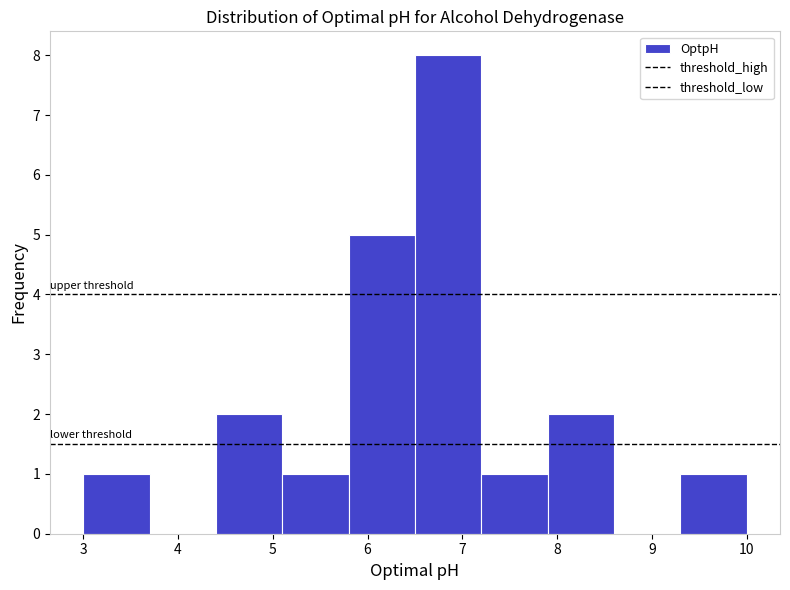

Reading left to right, list every bar in this chart as the range it spans on the x-axis followed by its height. The values are not printed on the chart, so give them approximately, as read against the axis.

3.0 to 3.7: 1
3.7 to 4.4: 0
4.4 to 5.1: 2
5.1 to 5.8: 1
5.8 to 6.5: 5
6.5 to 7.2: 8
7.2 to 7.9: 1
7.9 to 8.6: 2
8.6 to 9.3: 0
9.3 to 10.0: 1